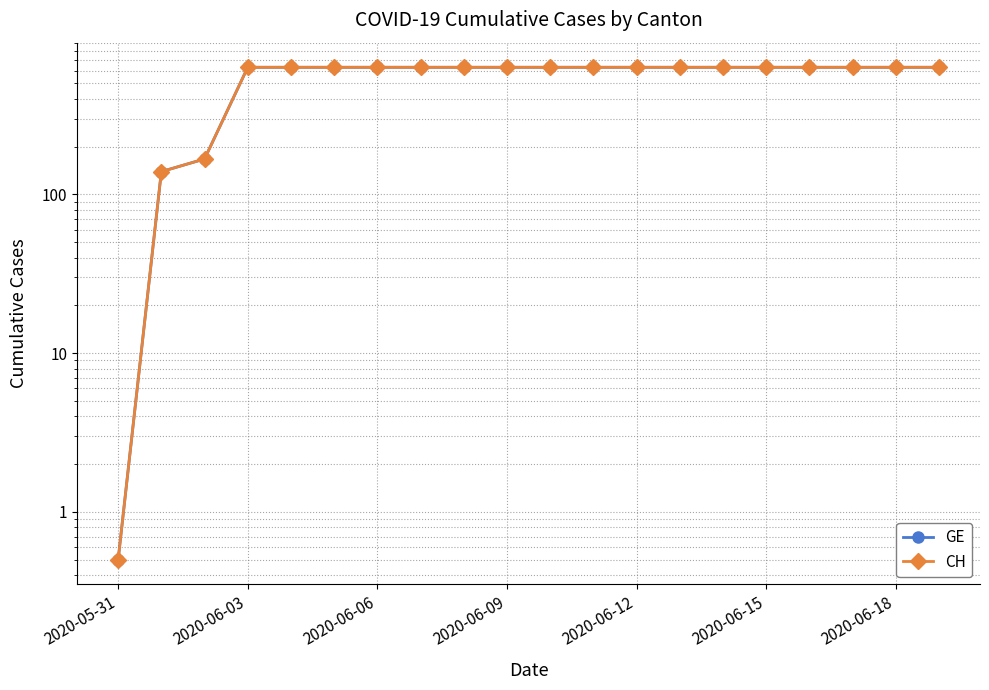

True or false: CH and GE cross at least once.

False